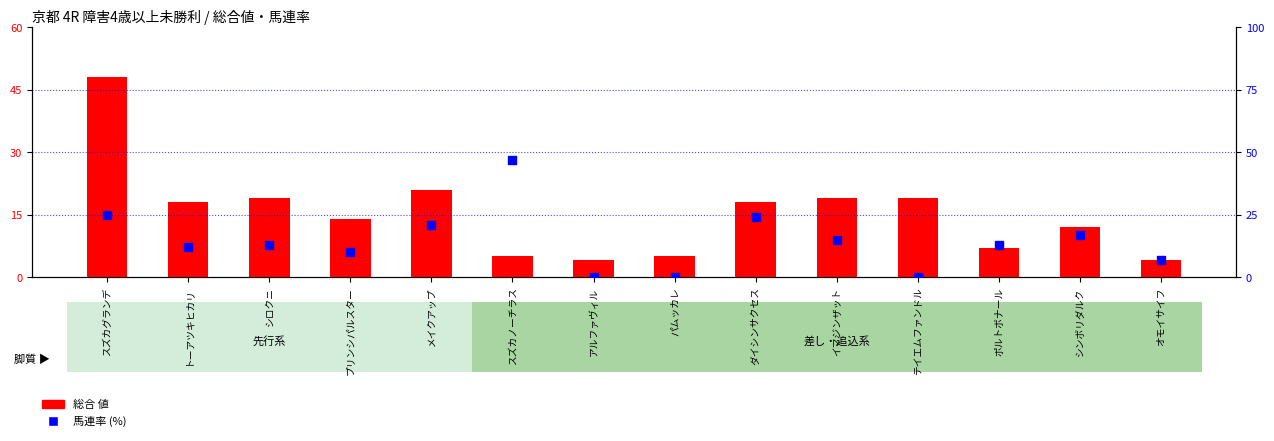

At how many categories does at least one series exceed 11?

11